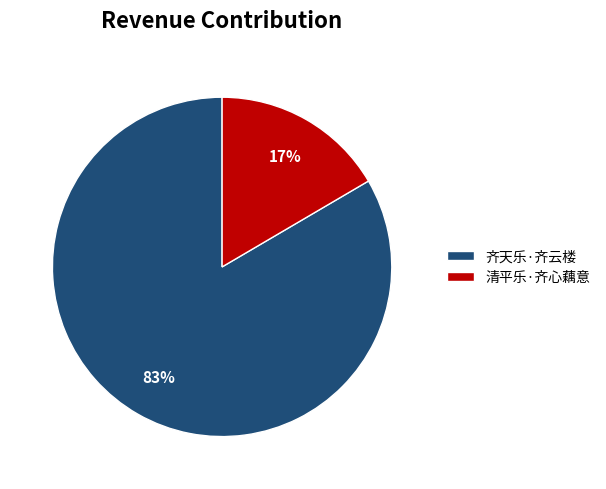

Does 齐天乐·齐云楼 represent more than half of the total?

Yes